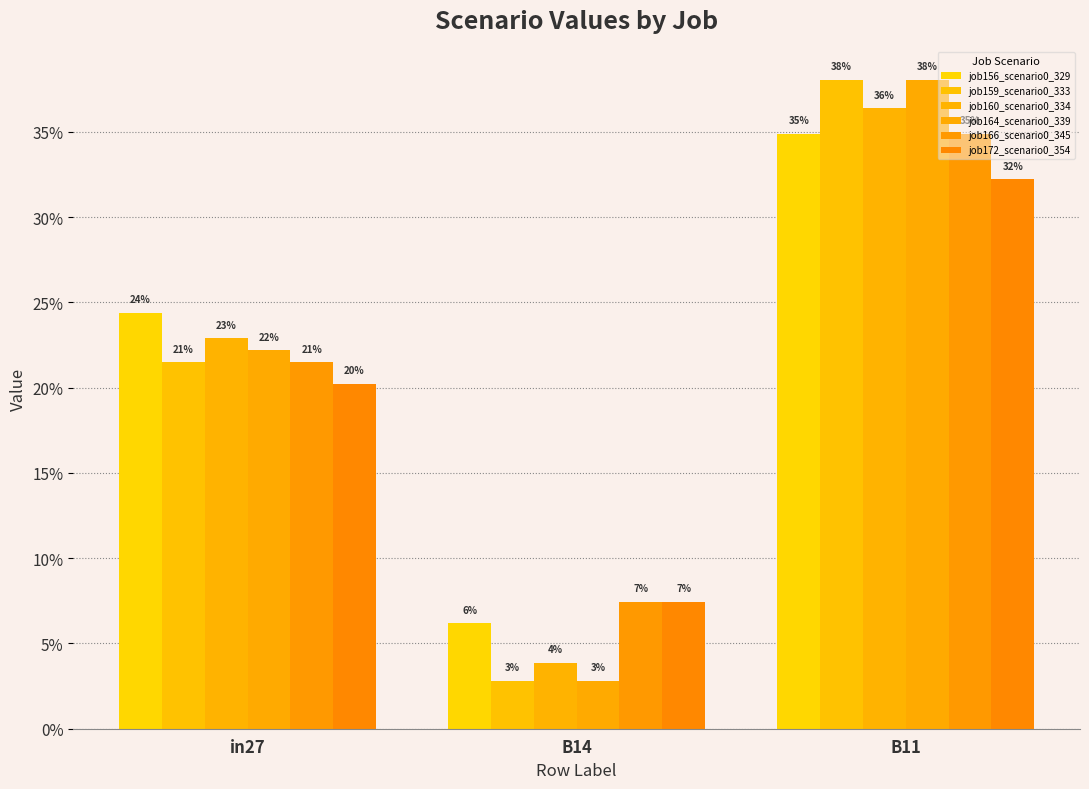

What is the difference between the second highest and minimum values in the job160_scenario0_334 series?

0.2